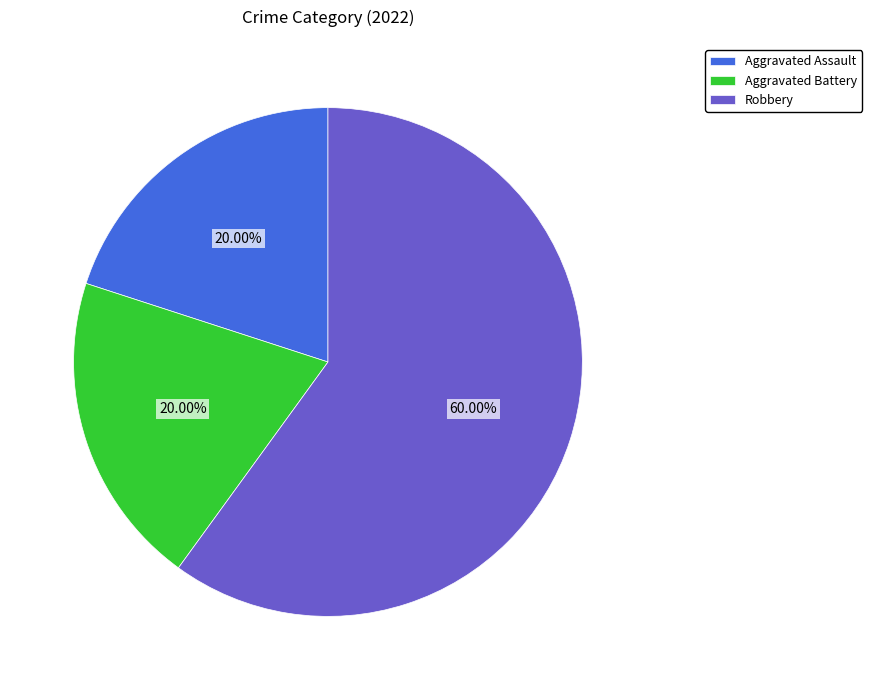

What percentage is the Robbery slice, to the nearest percent?

60%